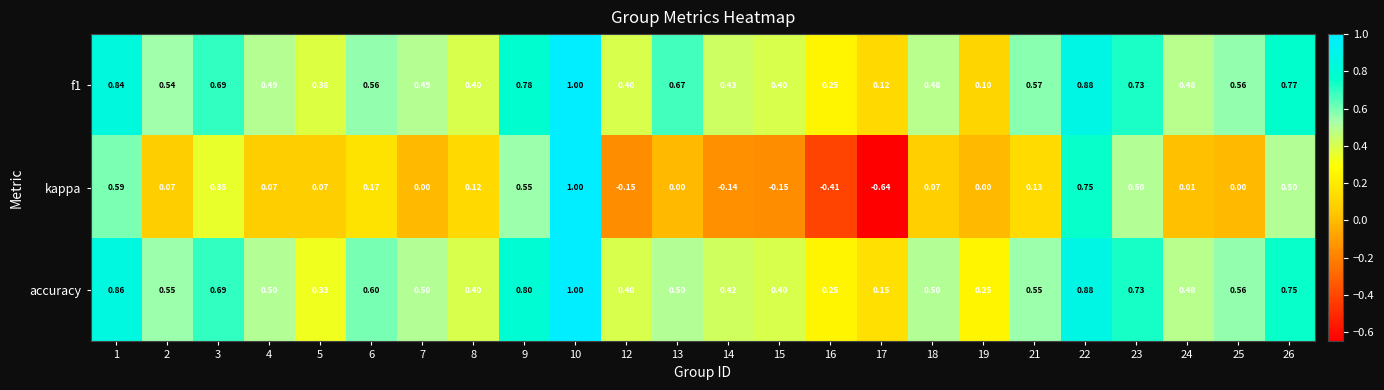

Which series has the largest total across all categories?

accuracy